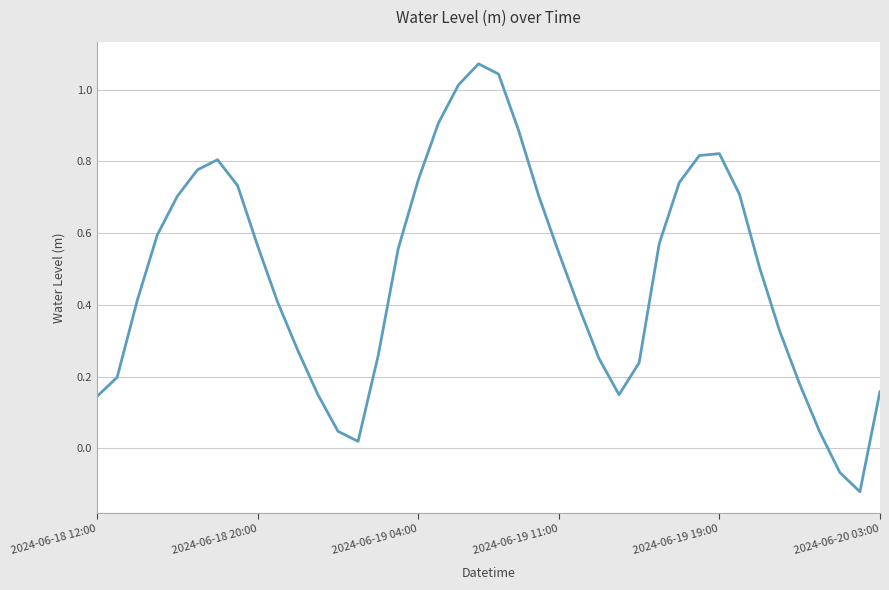

What is the difference between the maximum and minimum values?

1.2